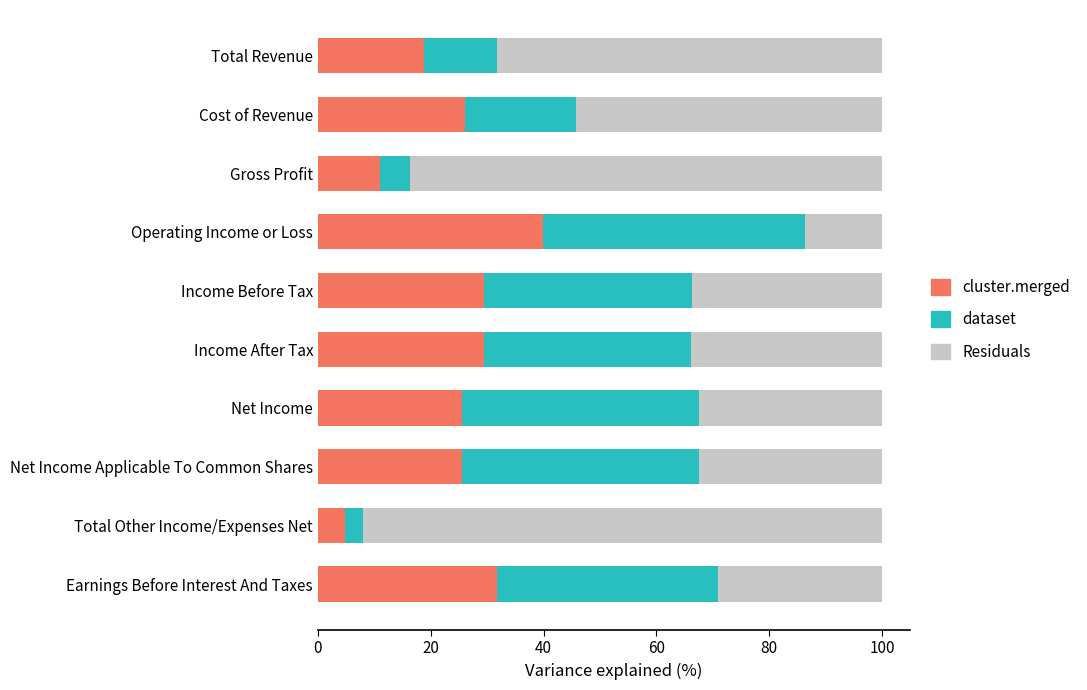

What is the approximate value of cluster.merged at Income Before Tax?

29.5